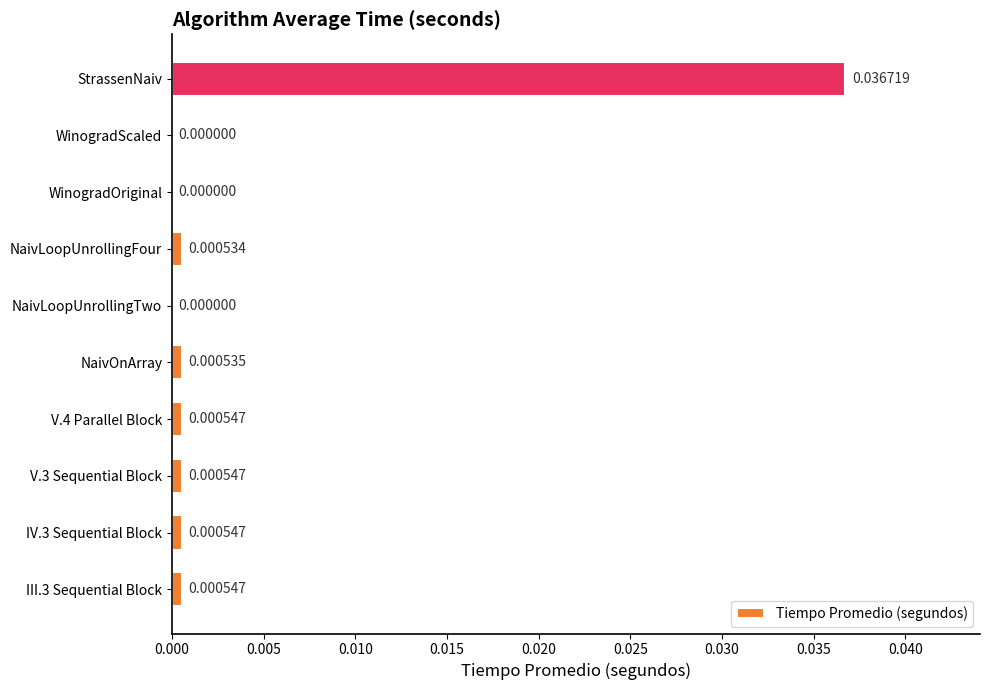

At which category does the chart reach its peak across all series?

StrassenNaiv